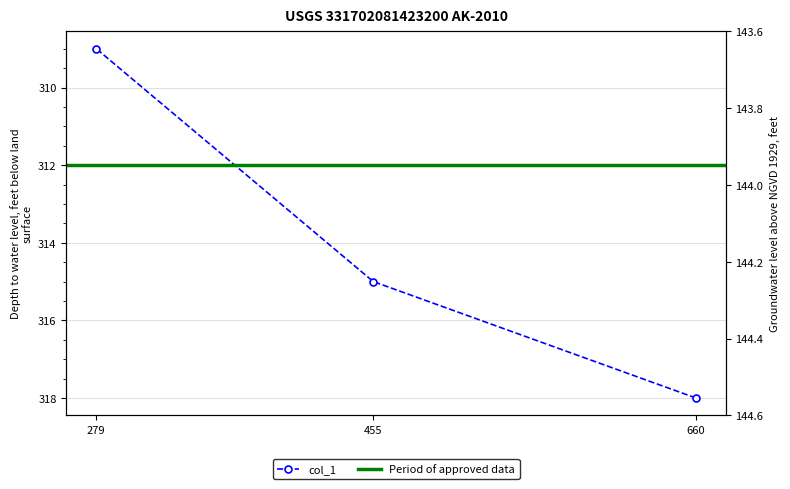

Is it true that the value at 279 is 309?

True